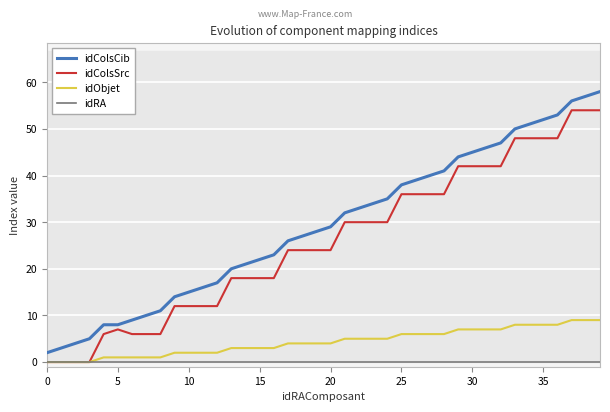

At how many categories does at least one series exceed 49?

7